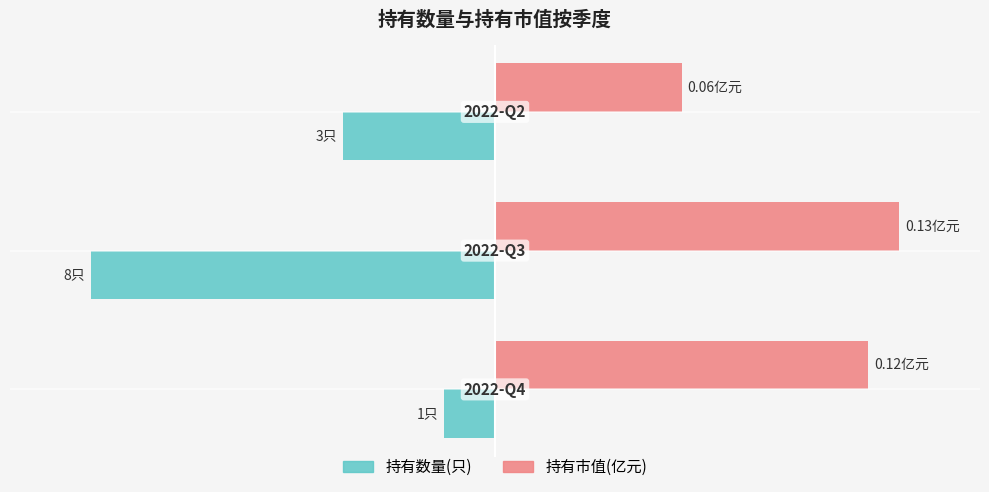

Which series has the largest total across all categories?

持有市值(亿元)